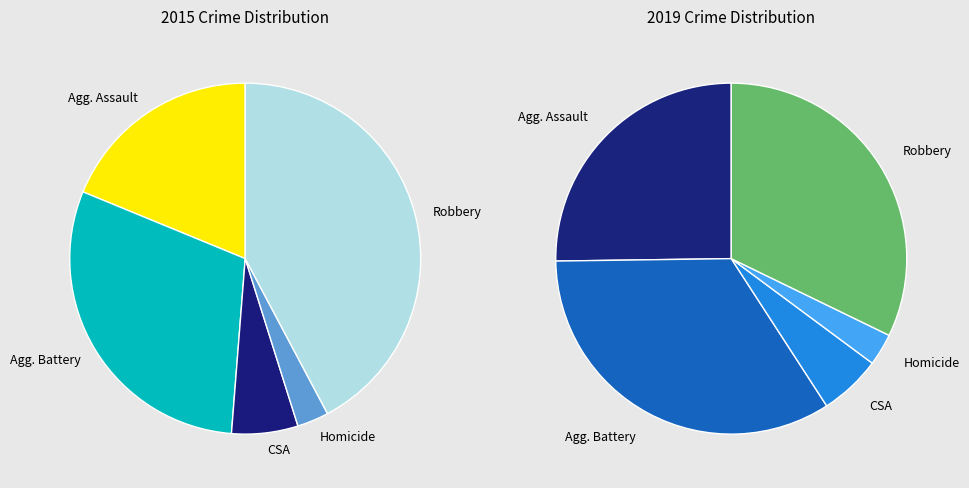

How many segments does this pie chart have?

5